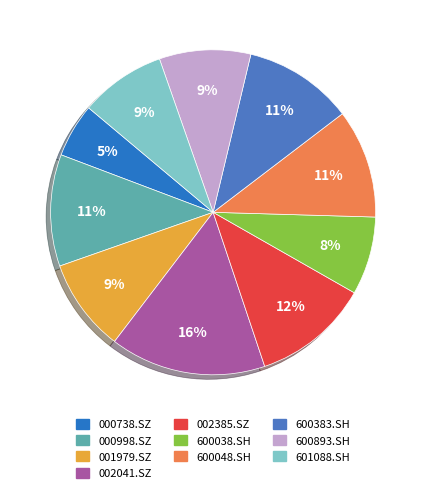

What is the ratio of the value at 600038.SH to the value at 002385.SZ?

0.7